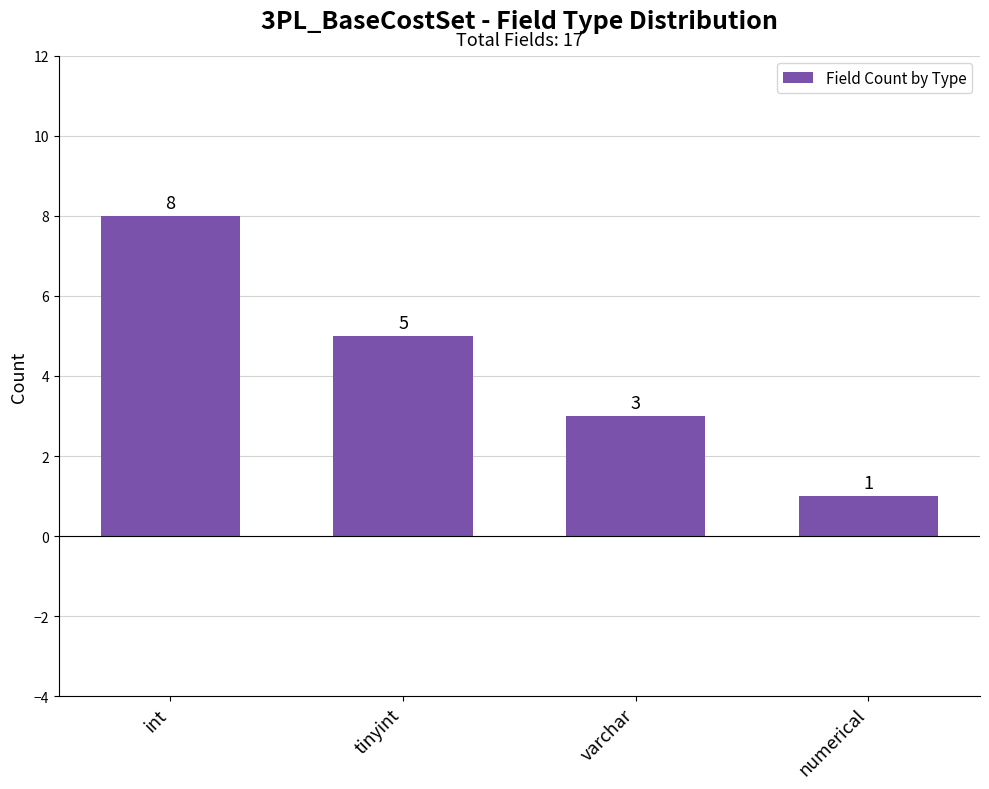

Reading left to right, transcribe all the data shown in this chart.

int=8	tinyint=5	varchar=3	numerical=1